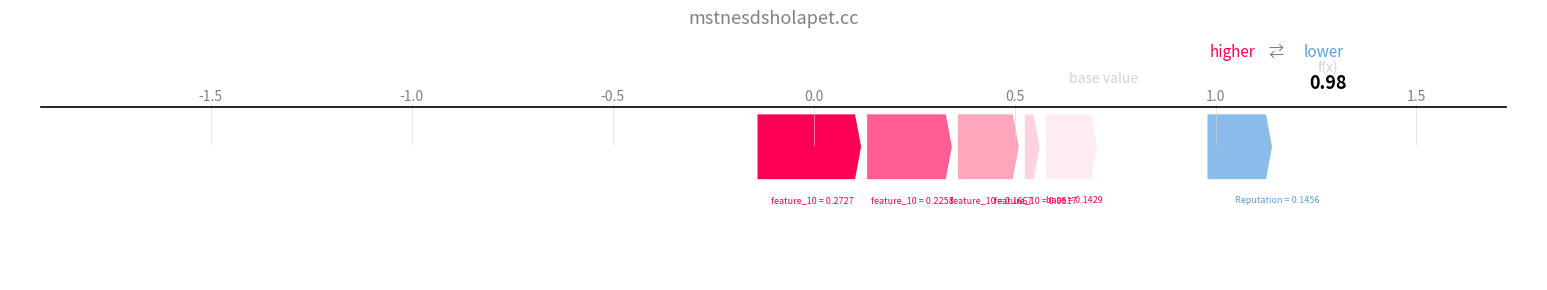

What is the difference between the maximum and minimum values?

0.3